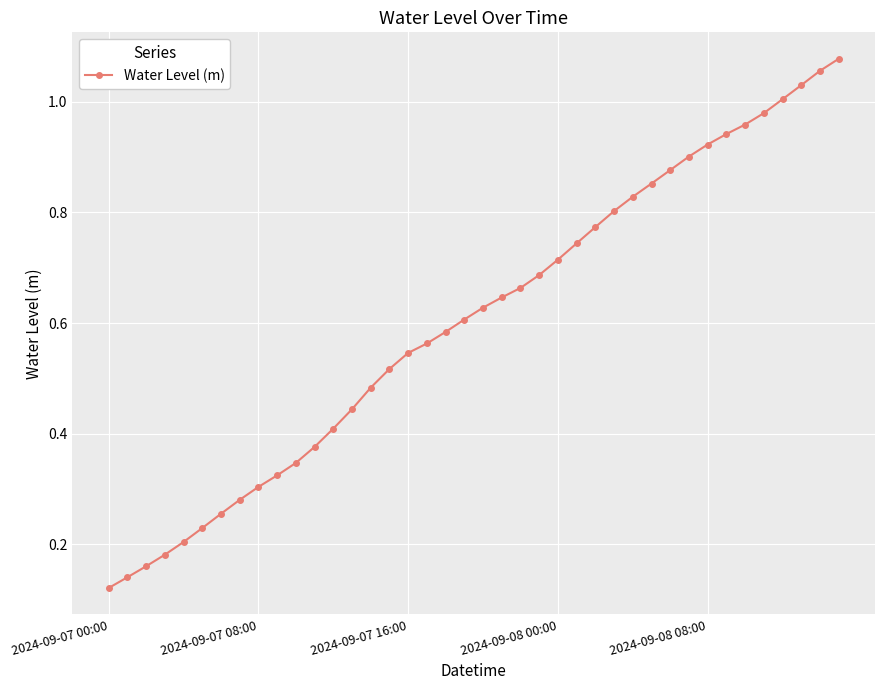

What is the sum of all values?

24.2